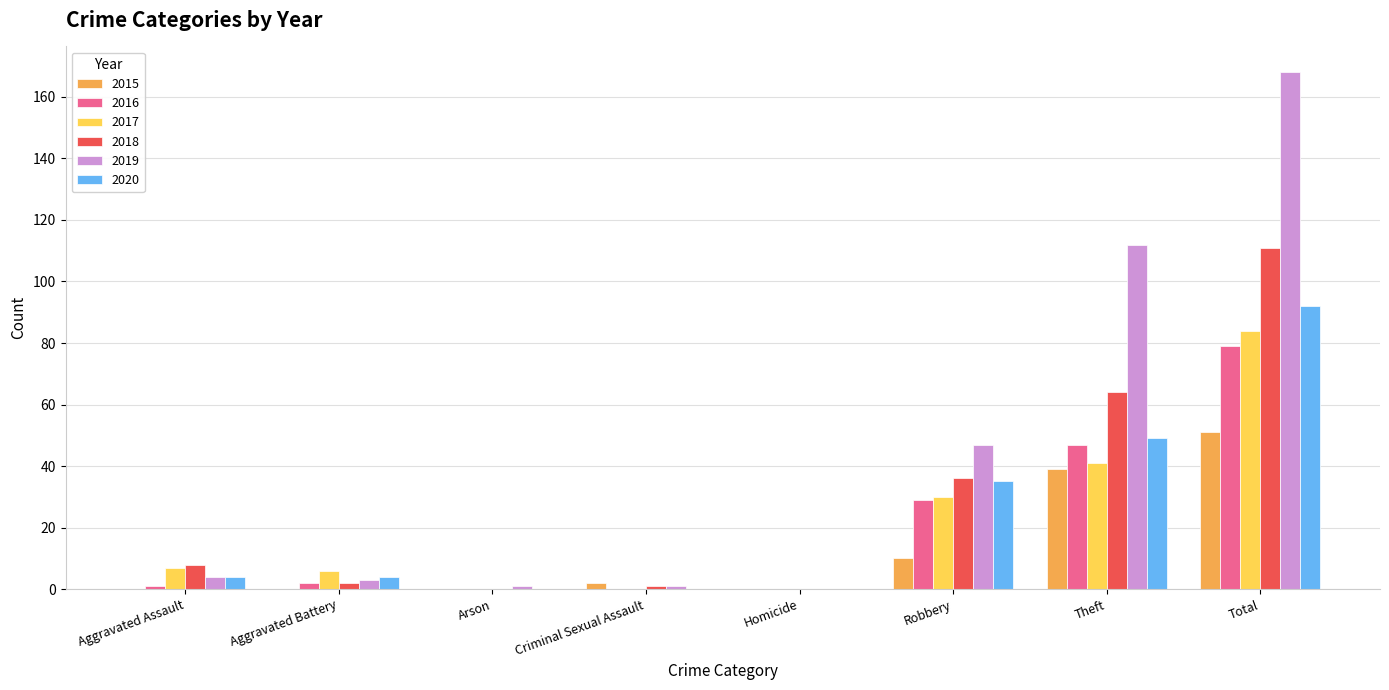

What is the greatest value displayed?

168